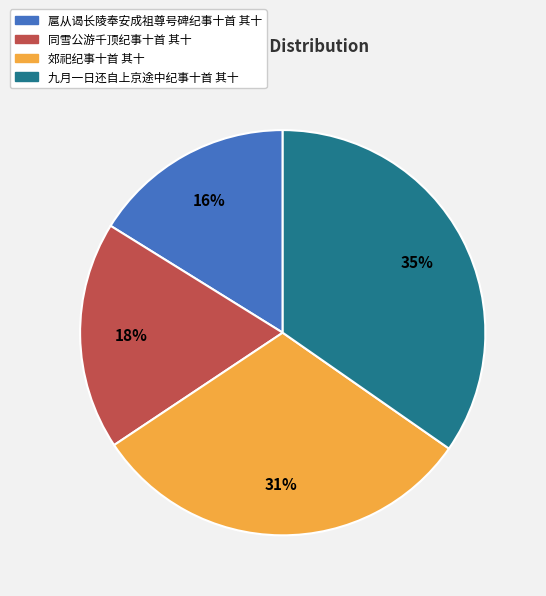

To the nearest percent, what is the average slice percentage?

25%